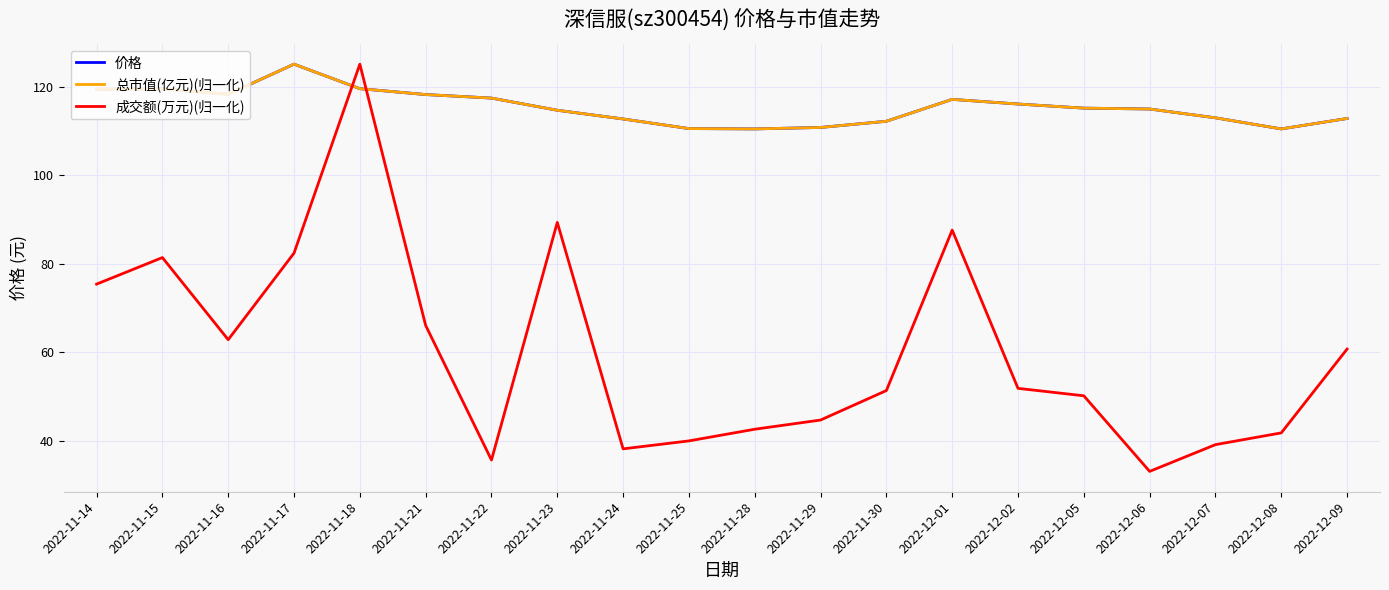

At which label is 成交额(万元)(归一化) closest to 79?

2022-11-15